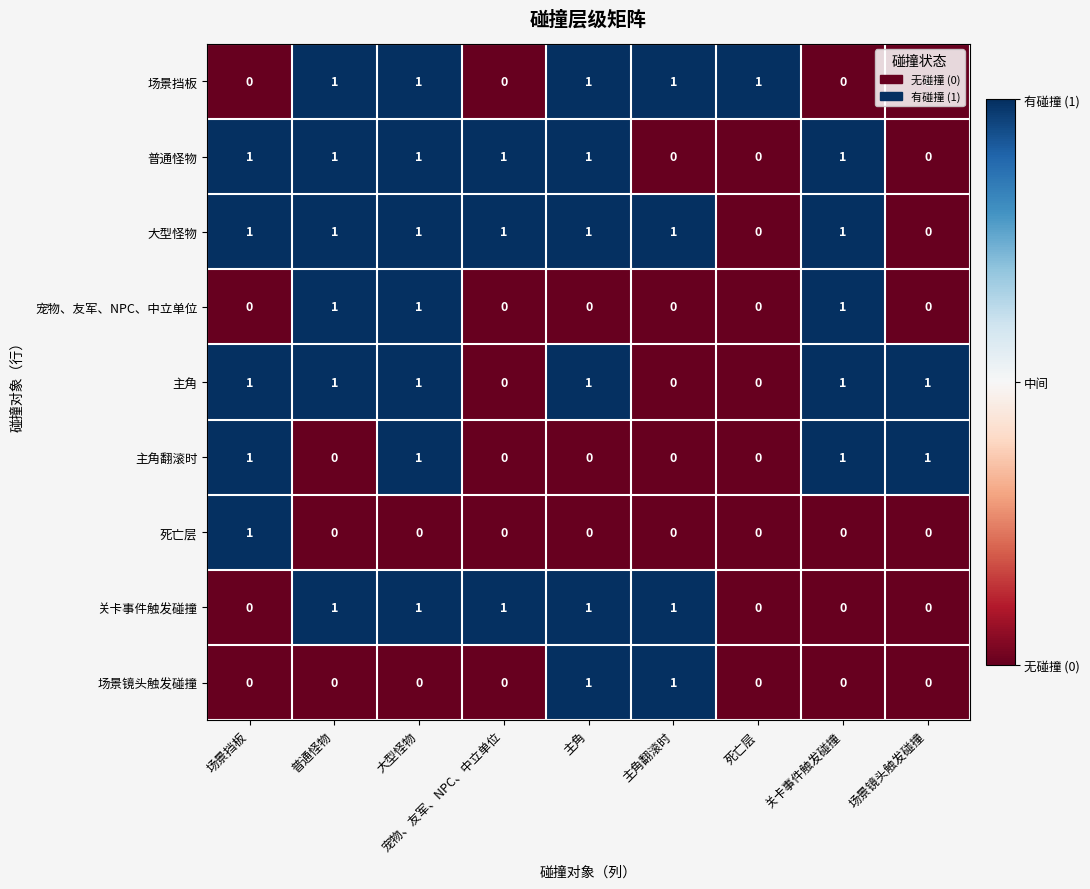

At which category is the sum across all series the highest?

大型怪物